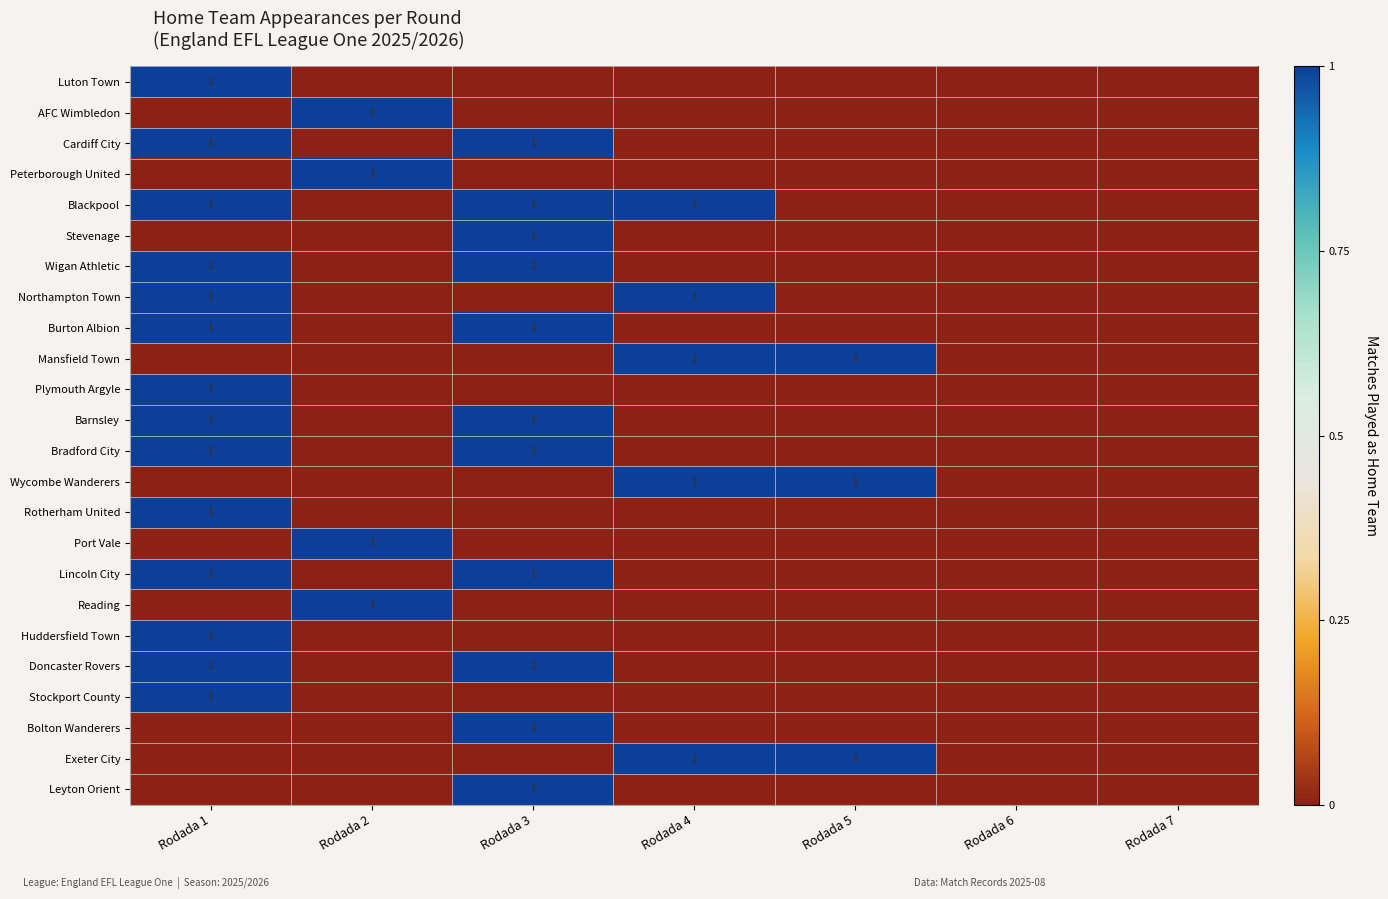

What is the greatest value displayed?

1